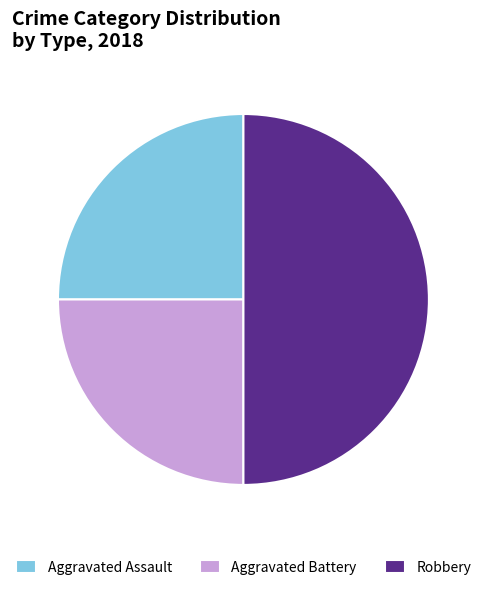

What is the largest slice in the pie chart?

Robbery